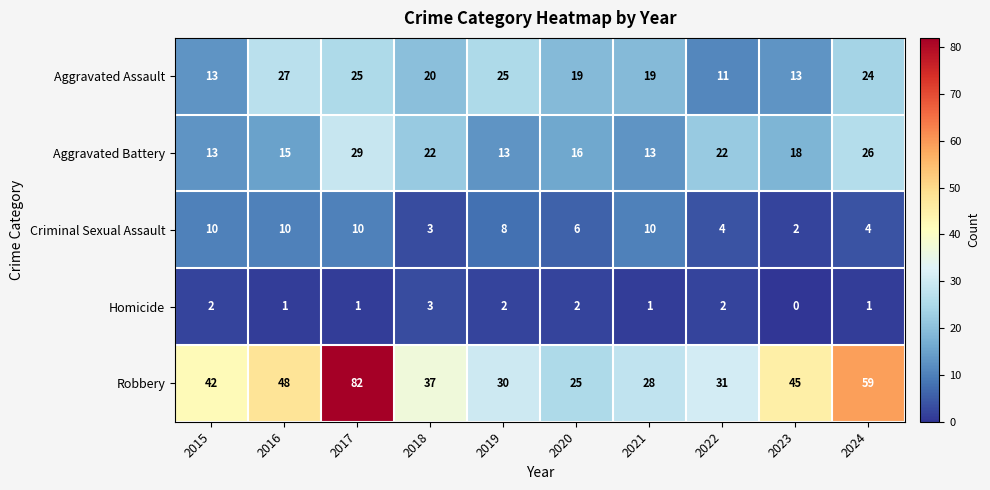

Is the value of Aggravated Battery at 2024 greater than the value of Homicide at 2018?

Yes